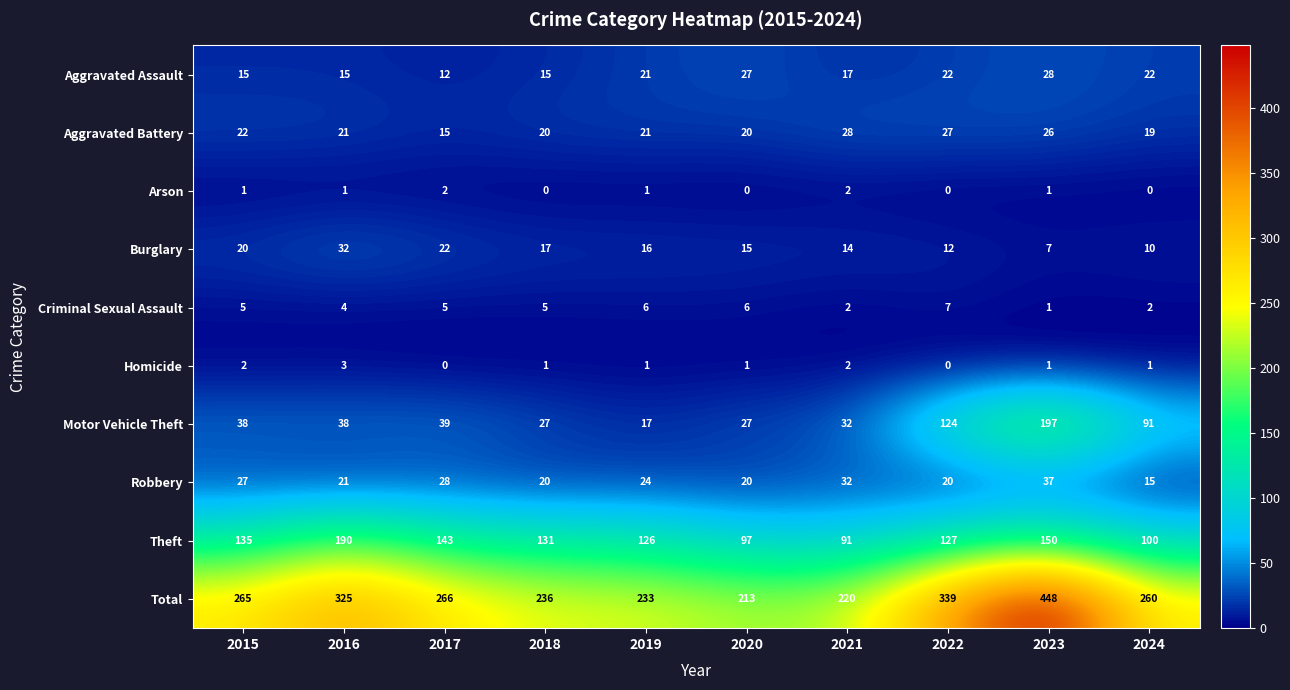

Is it true that Robbery equals 20 at 2020?

True